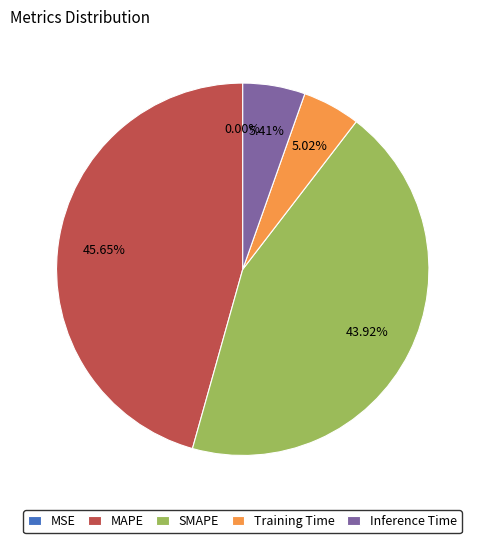

Combined, do Inference Time and Training Time account for over 50%?

No